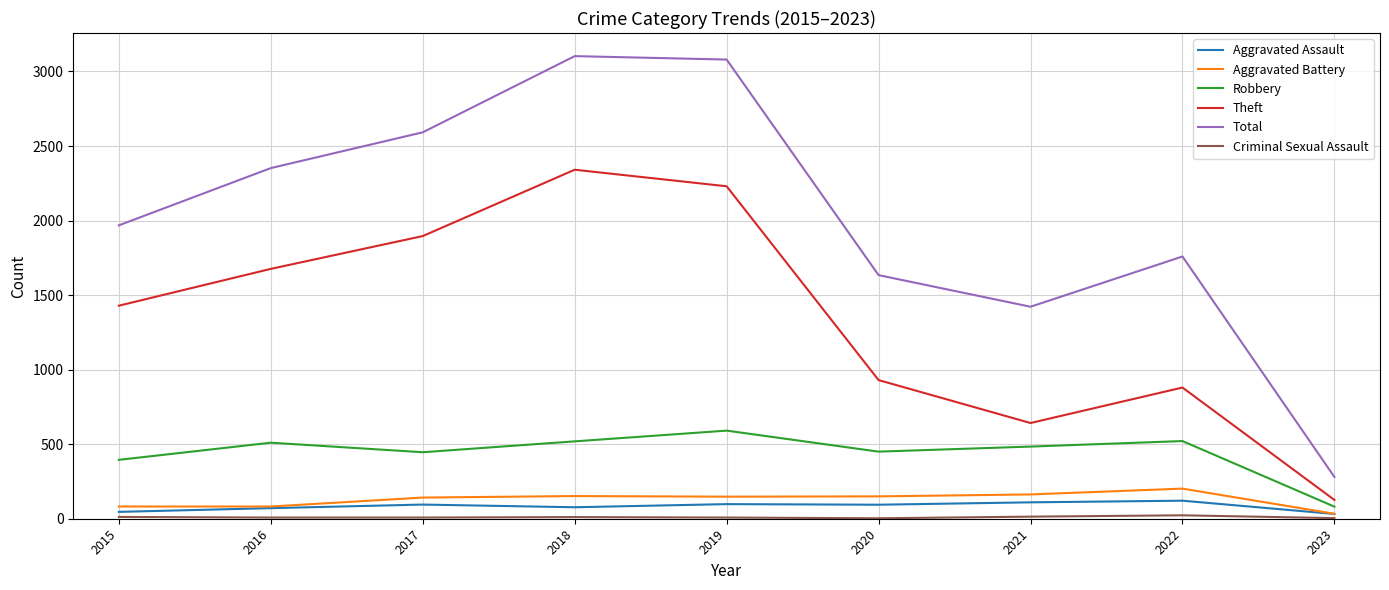

The Robbery series shows 158 at 2020. True or false?

False